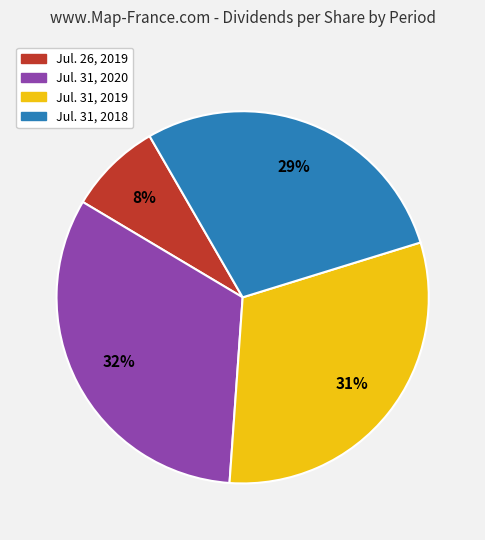

Count the number of slices in the pie.

4